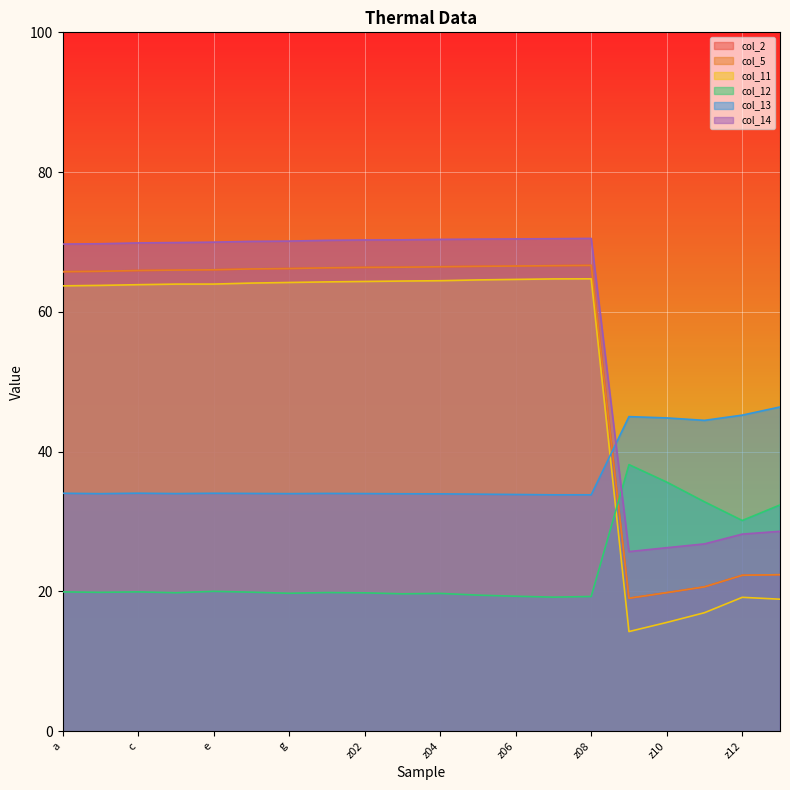

Reading left to right, transcribe all the data shown in this chart.

col_2: a=65.8	b=65.8	c=65.9	d=66.0	e=66.0	f=66.1	g=66.2	z01=66.3	z02=66.4	z03=66.4	z04=66.5	z05=66.5	z06=66.6	z07=66.6	z08=66.7	z09=19.0	z10=19.8	z11=20.7	z12=22.3	z13=22.4
col_5: a=65.8	b=65.8	c=65.9	d=66.0	e=66.0	f=66.1	g=66.2	z01=66.3	z02=66.4	z03=66.4	z04=66.5	z05=66.5	z06=66.6	z07=66.6	z08=66.7	z09=19.0	z10=19.8	z11=20.7	z12=22.3	z13=22.4
col_11: a=63.7	b=63.8	c=63.9	d=64.0	e=64.0	f=64.1	g=64.2	z01=64.3	z02=64.4	z03=64.4	z04=64.5	z05=64.6	z06=64.6	z07=64.7	z08=64.7	z09=14.3	z10=15.6	z11=17.0	z12=19.2	z13=18.9
col_12: a=19.9	b=19.9	c=19.9	d=19.8	e=20.0	f=19.9	g=19.7	z01=19.8	z02=19.8	z03=19.7	z04=19.7	z05=19.5	z06=19.3	z07=19.2	z08=19.3	z09=38.1	z10=35.6	z11=32.8	z12=30.2	z13=32.4
col_13: a=34.0	b=34.0	c=34.1	d=34.0	e=34.0	f=34.0	g=34.0	z01=34.0	z02=34.0	z03=34.0	z04=34.0	z05=33.9	z06=33.9	z07=33.8	z08=33.8	z09=45.0	z10=44.8	z11=44.5	z12=45.2	z13=46.4
col_14: a=69.7	b=69.7	c=69.9	d=69.9	e=70.0	f=70.1	g=70.1	z01=70.2	z02=70.3	z03=70.3	z04=70.4	z05=70.4	z06=70.4	z07=70.5	z08=70.5	z09=25.7	z10=26.3	z11=26.8	z12=28.2	z13=28.6